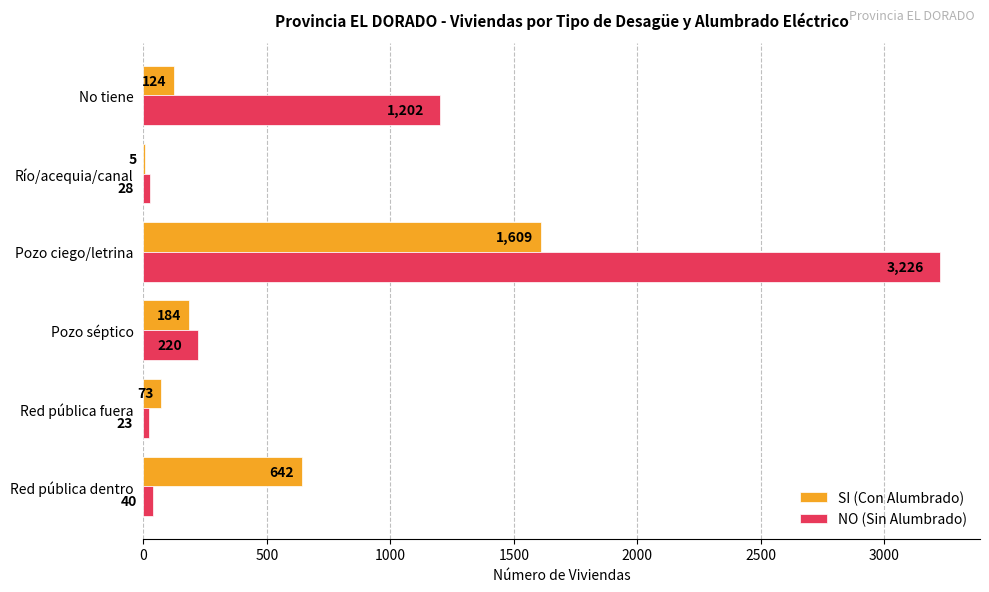

Which series changed the most between Pozo séptico and Río/acequia/canal?

NO (Sin Alumbrado)